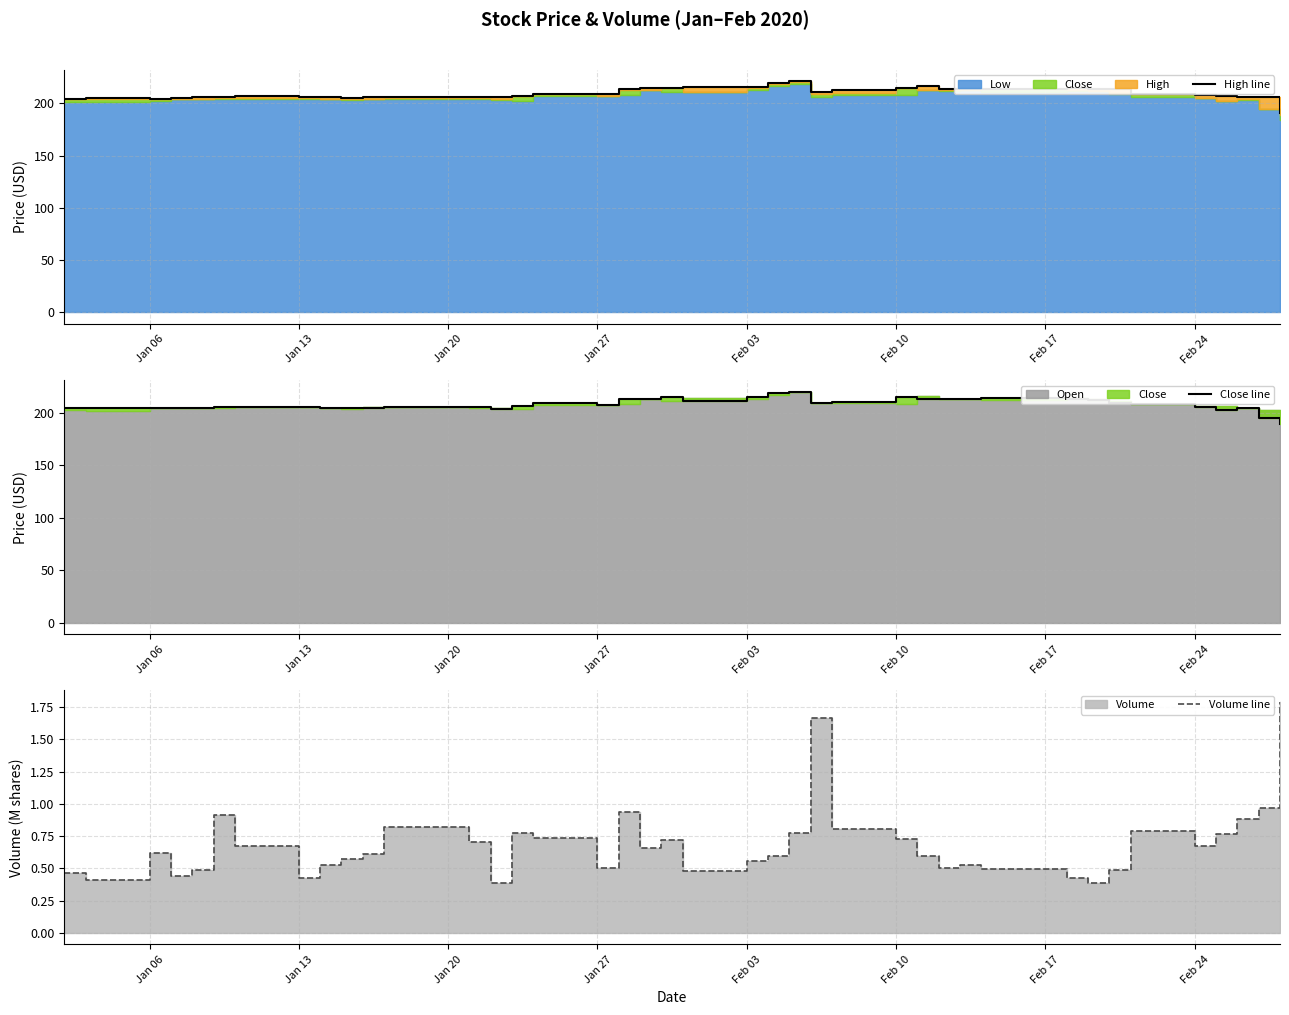

How many lines are shown in the chart?

3